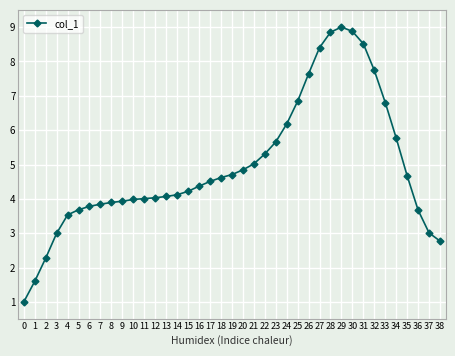

What is the value of the 8th point from the left?

3.8